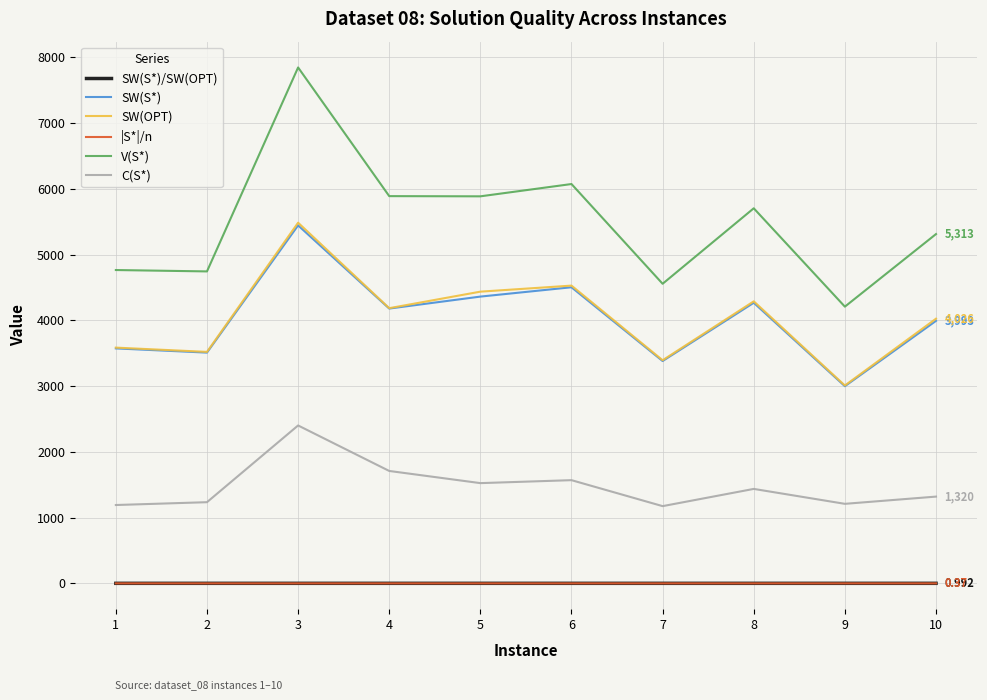

Does the chart have visible grid lines?

Yes